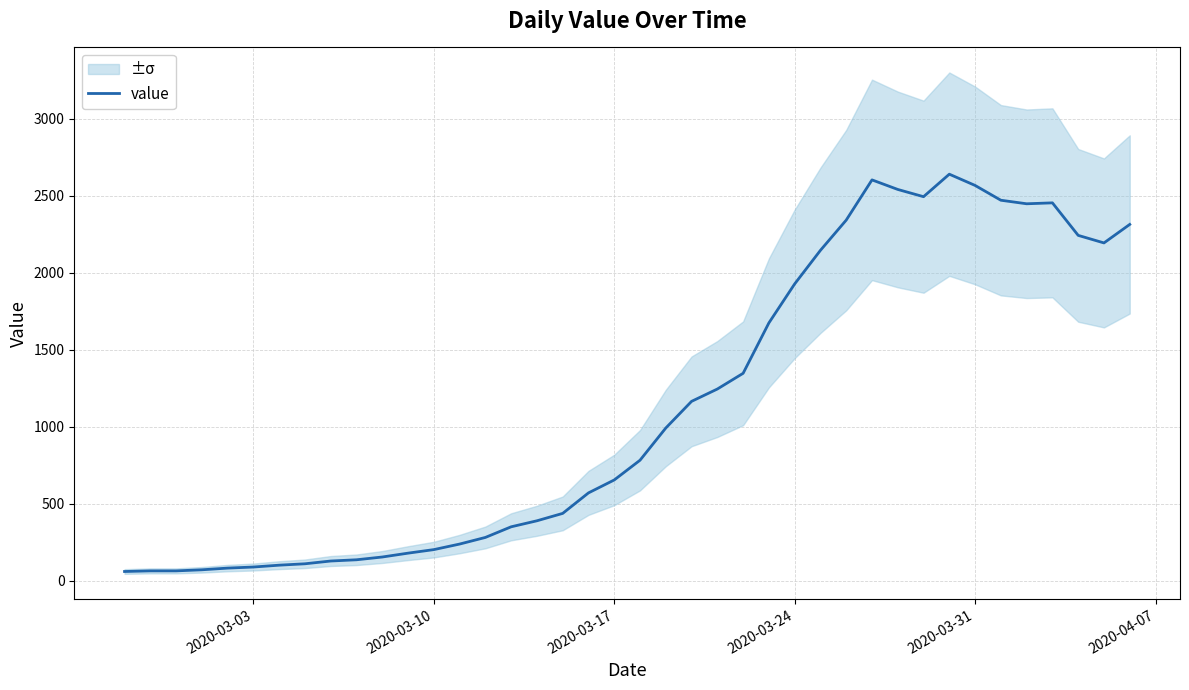

What is the difference between the maximum and minimum values?

2578